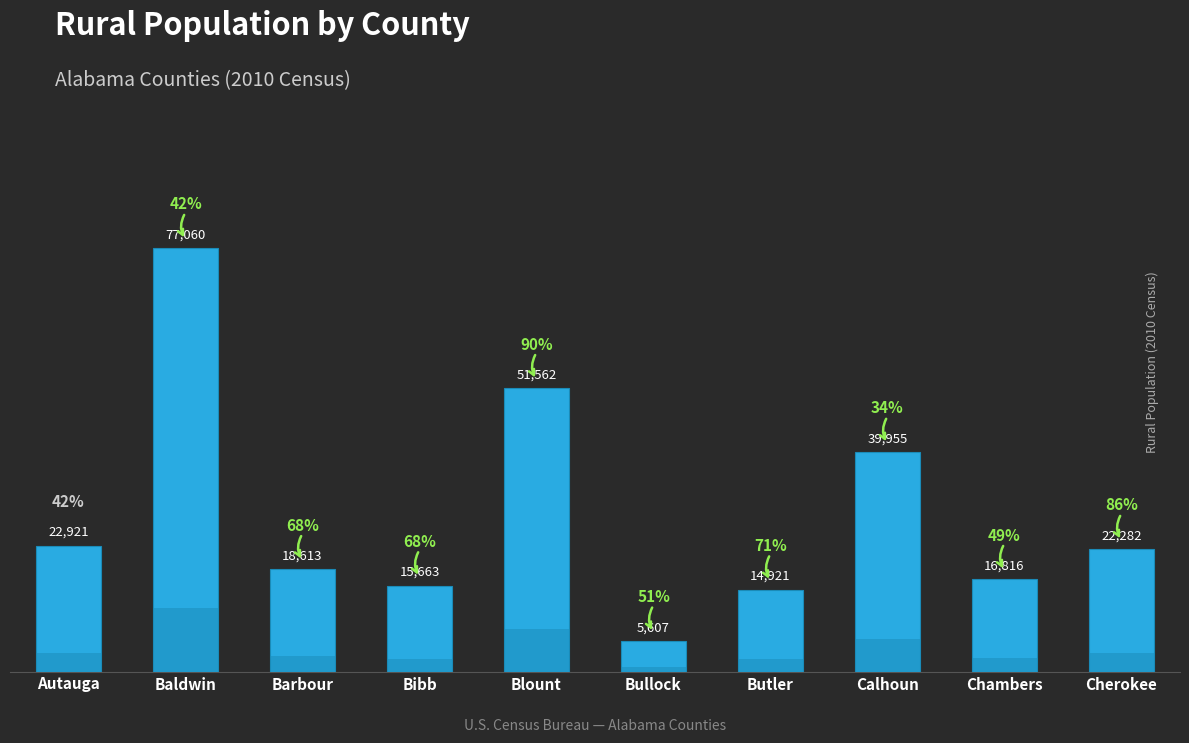

What is the difference between the maximum and minimum values?

71453